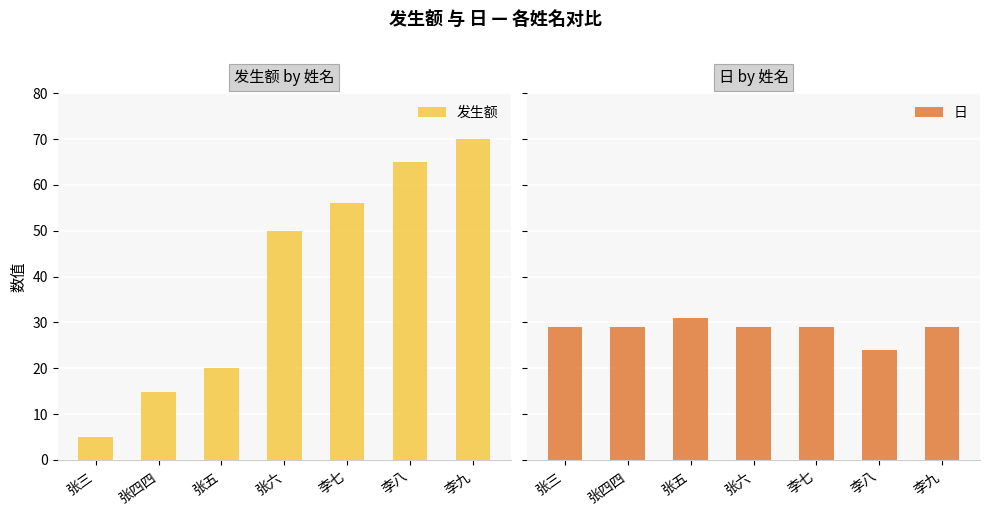

At how many categories does at least one series exceed 50?

3